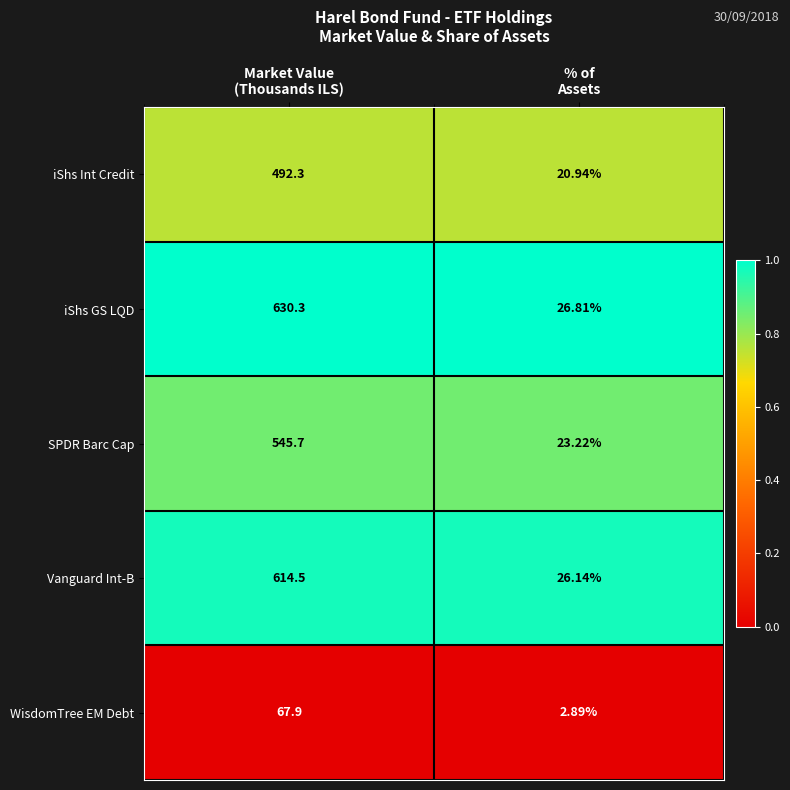

Which series has the widest spread of values?

iShs GS LQD